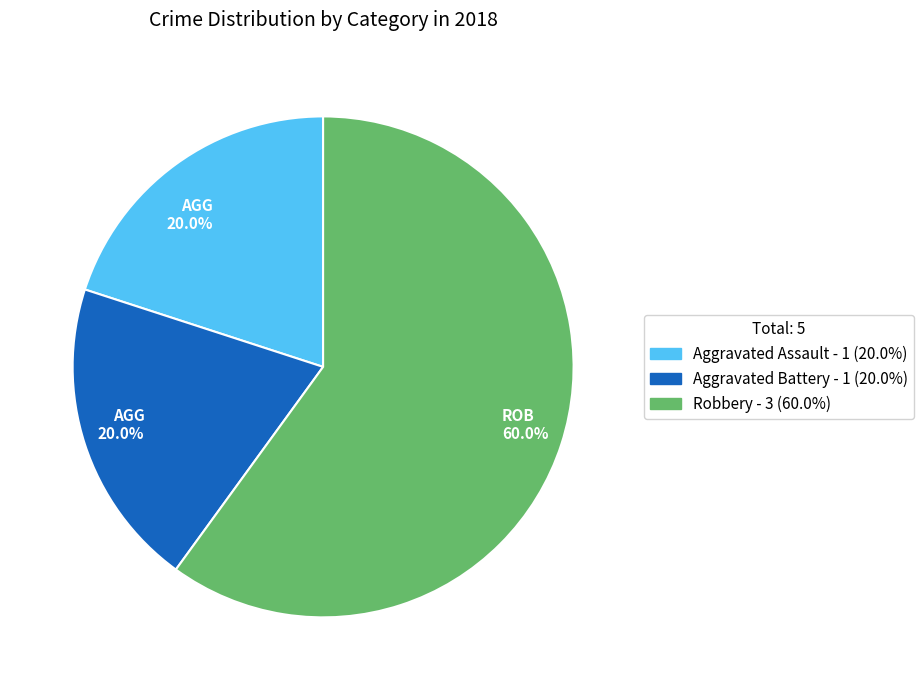

Count the number of slices in the pie.

3